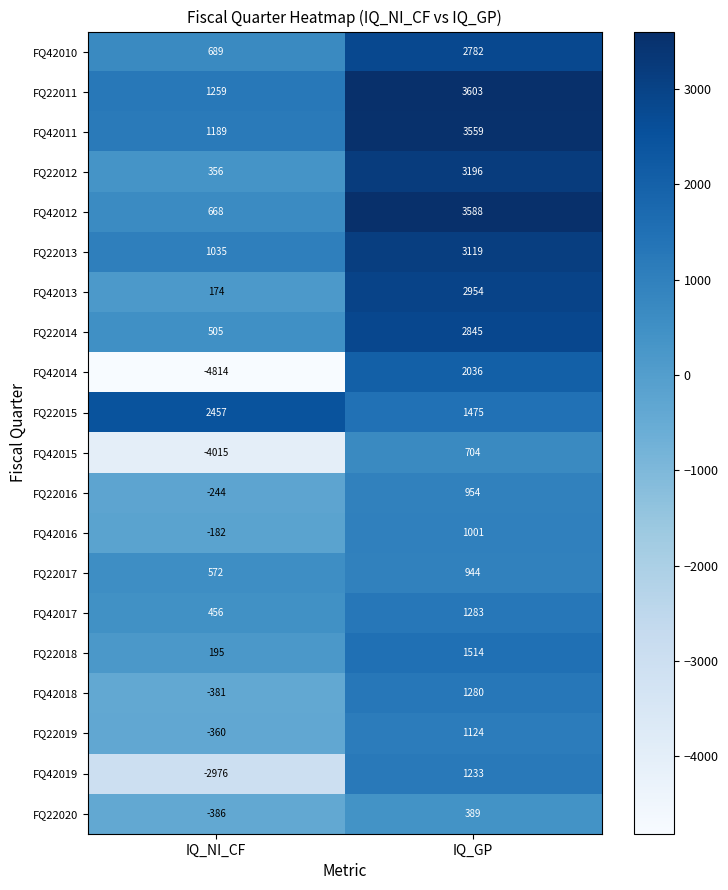

The FQ42015 series shows 704 at IQ_GP. True or false?

True